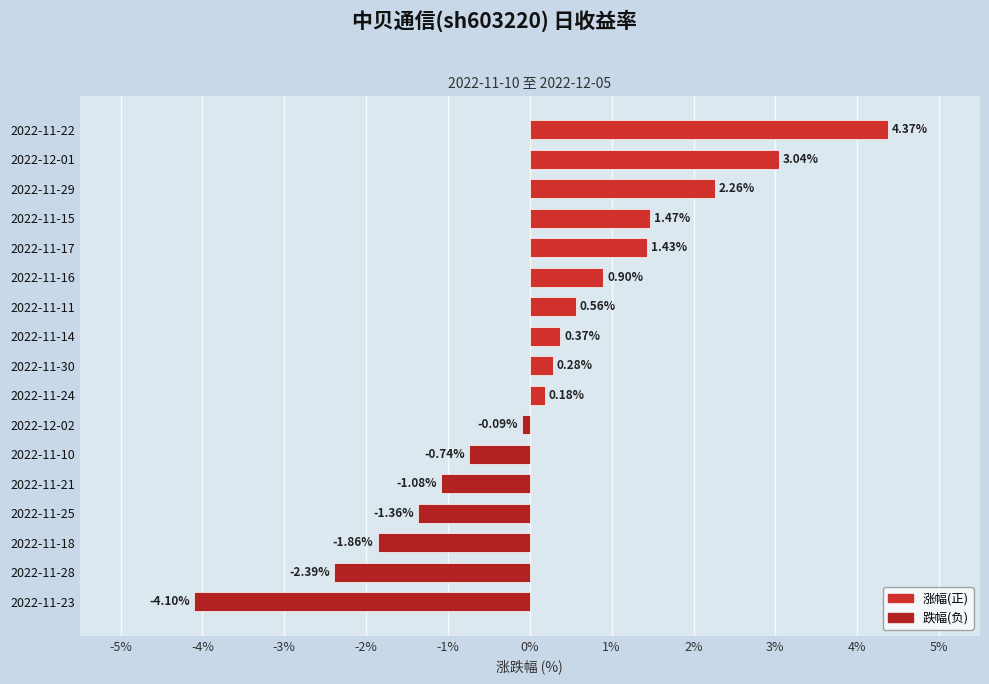

Which category has the highest value across all series?

2022-11-22